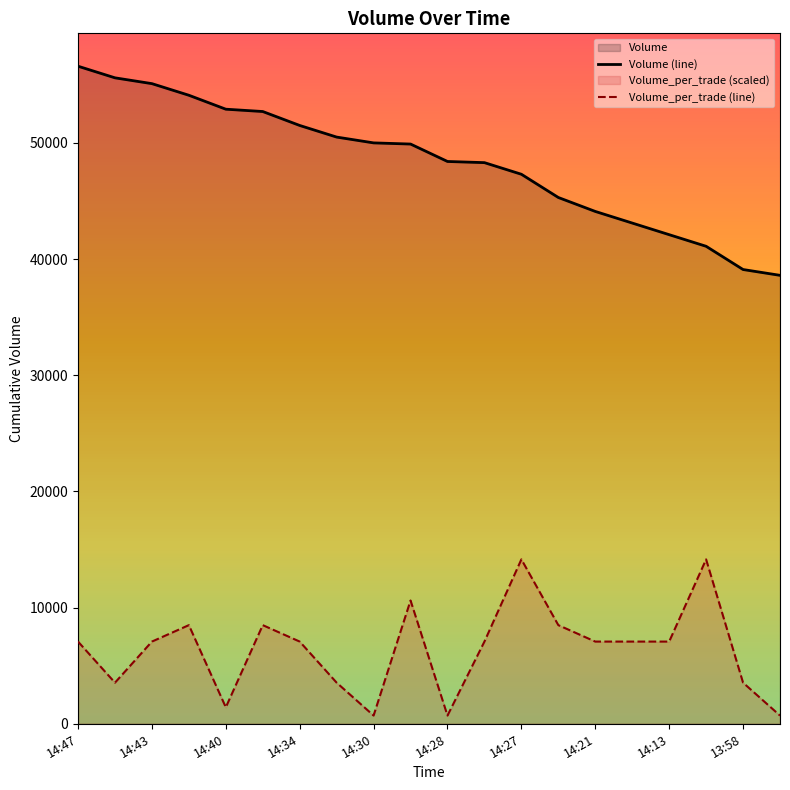

What is the difference between the maximum and minimum values in the Volume (line) series?

18000.0